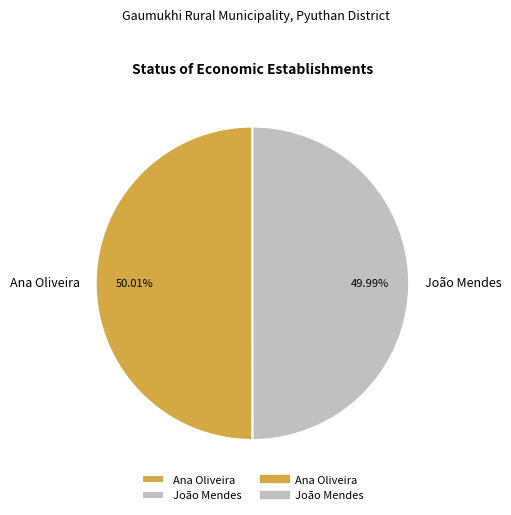

Approximately how many times larger is the value at Ana Oliveira compared to João Mendes?

1.0